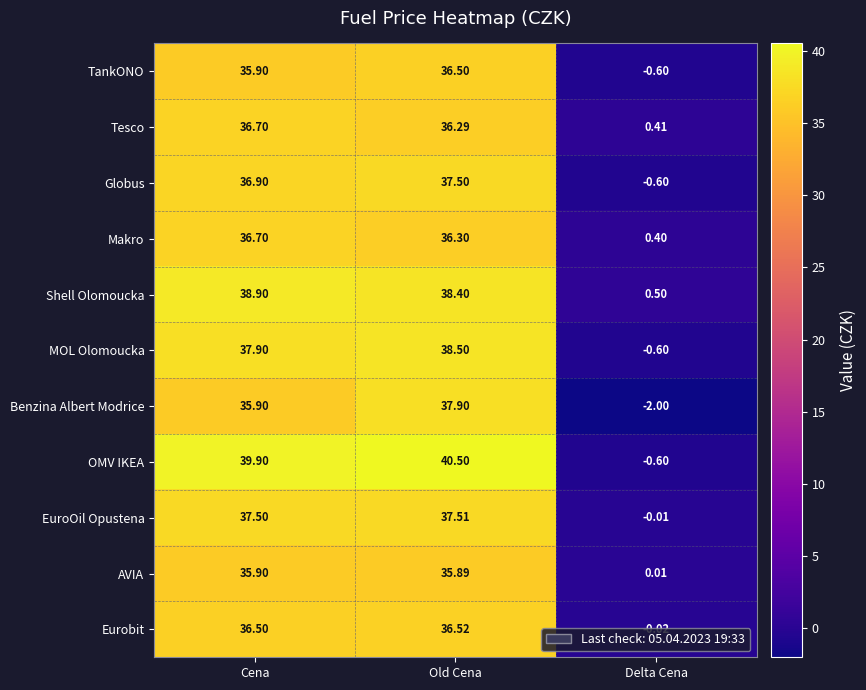

At which category is the sum across all series the highest?

Old Cena